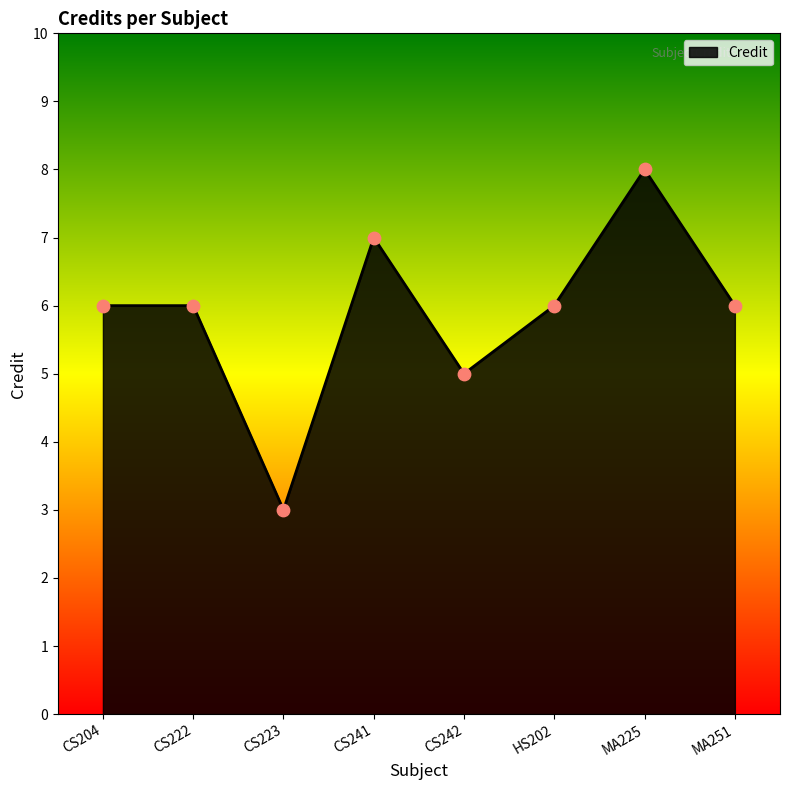

What is the ratio of the value at CS223 to the value at CS222?

0.5